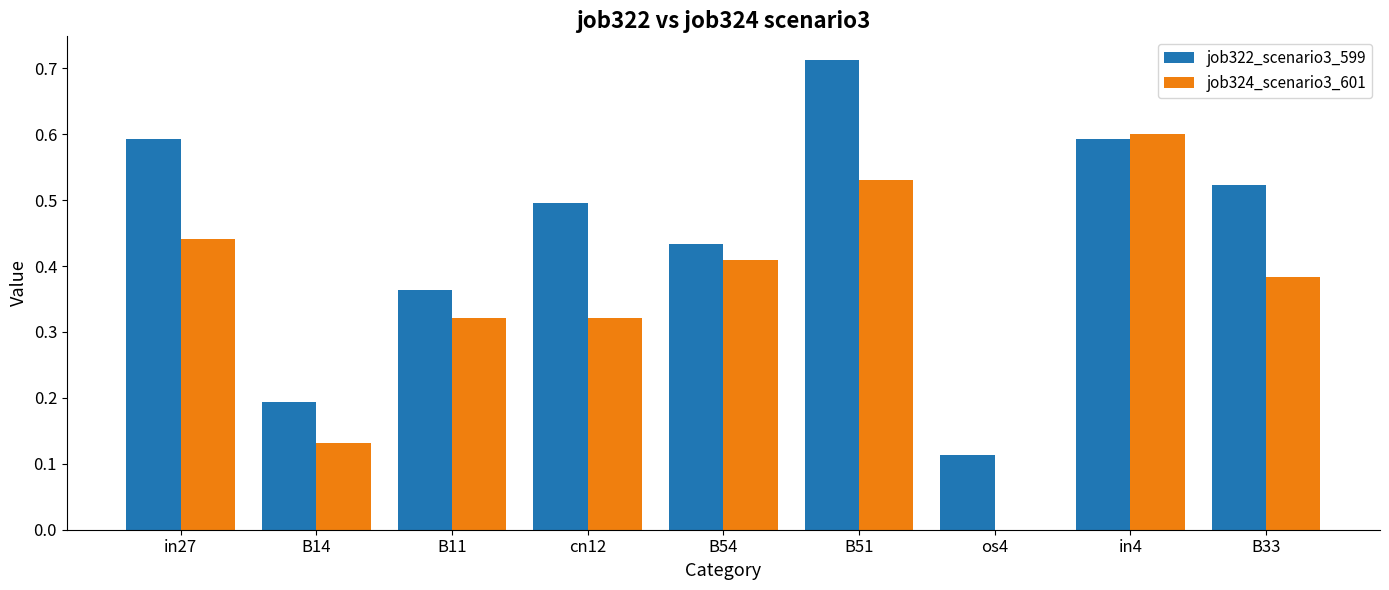

At which category is the sum across all series the highest?

B51